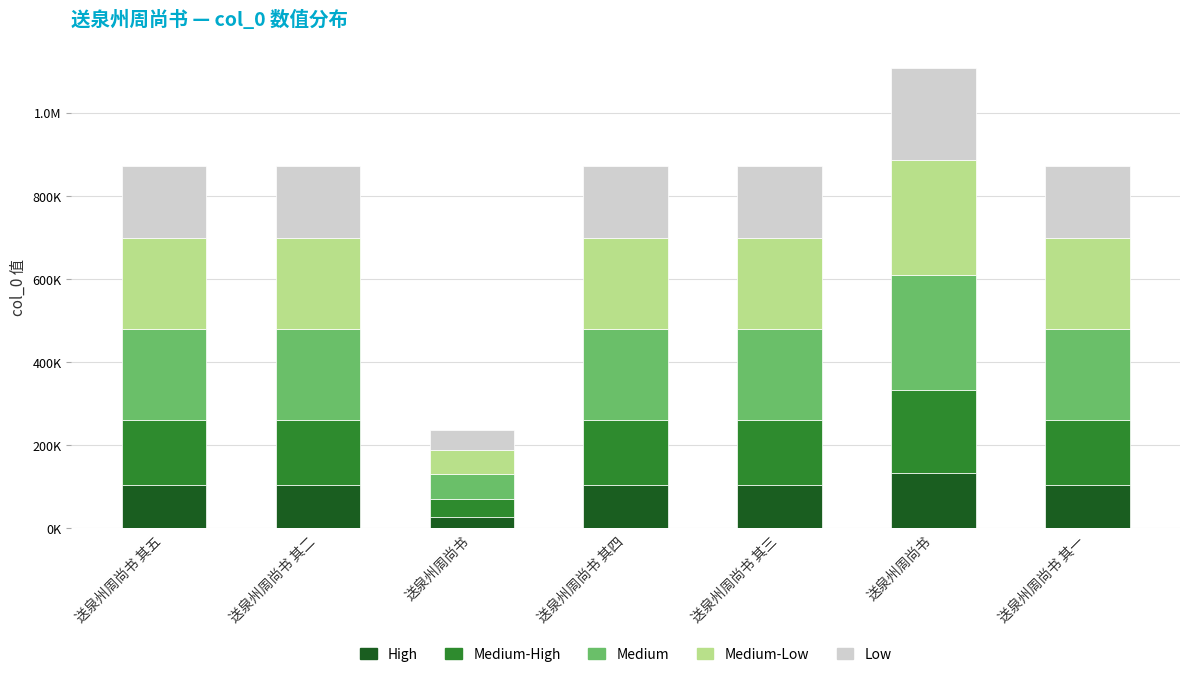

Is it true that Medium equals 322413.2 at 送泉州周尚书 其五?

False